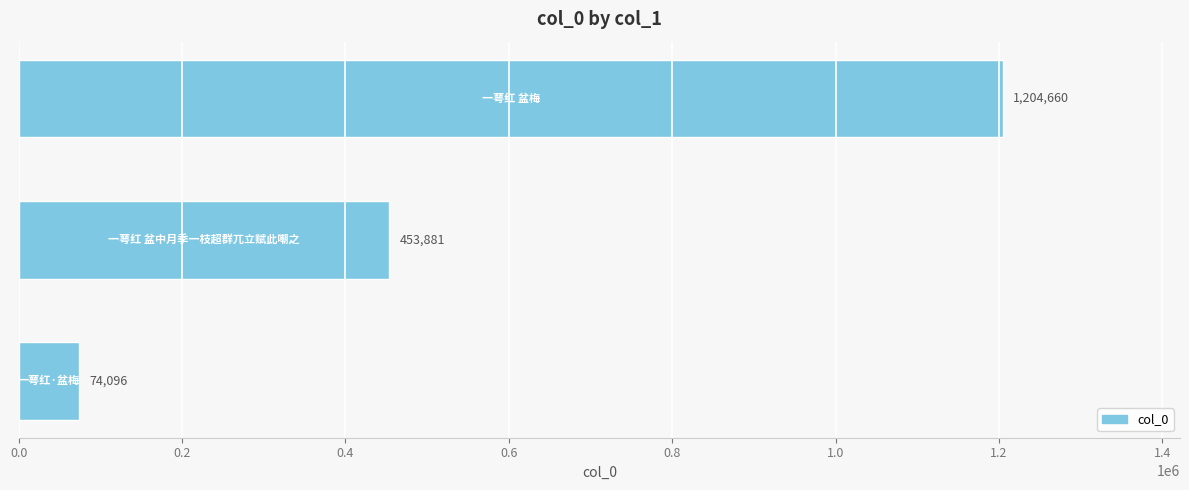

What is the maximum value shown in the chart?

1204660